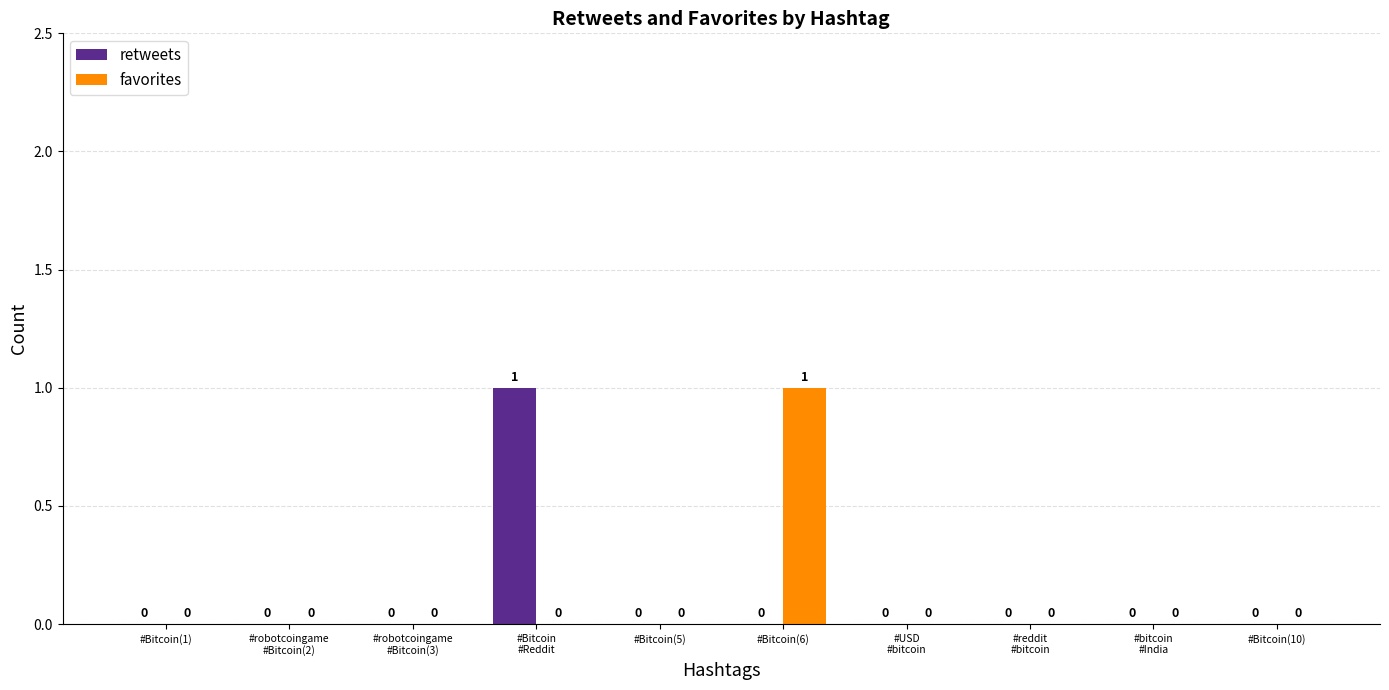

The favorites series shows 0 at #Bitcoin(1). True or false?

True